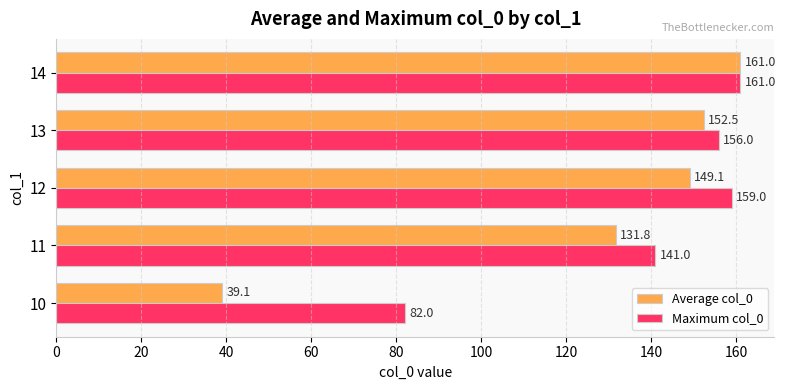

Rank the series by their average value, from lowest to highest.

Average col_0, Maximum col_0